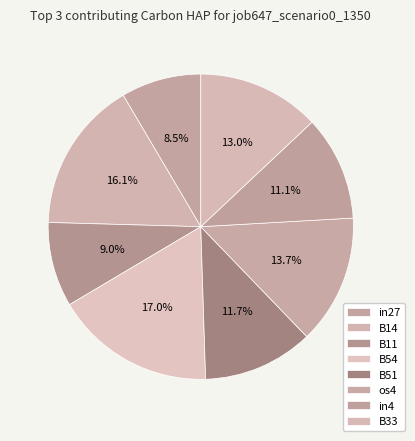

To the nearest percent, what is the difference between the largest and smallest slice percentages?

8%